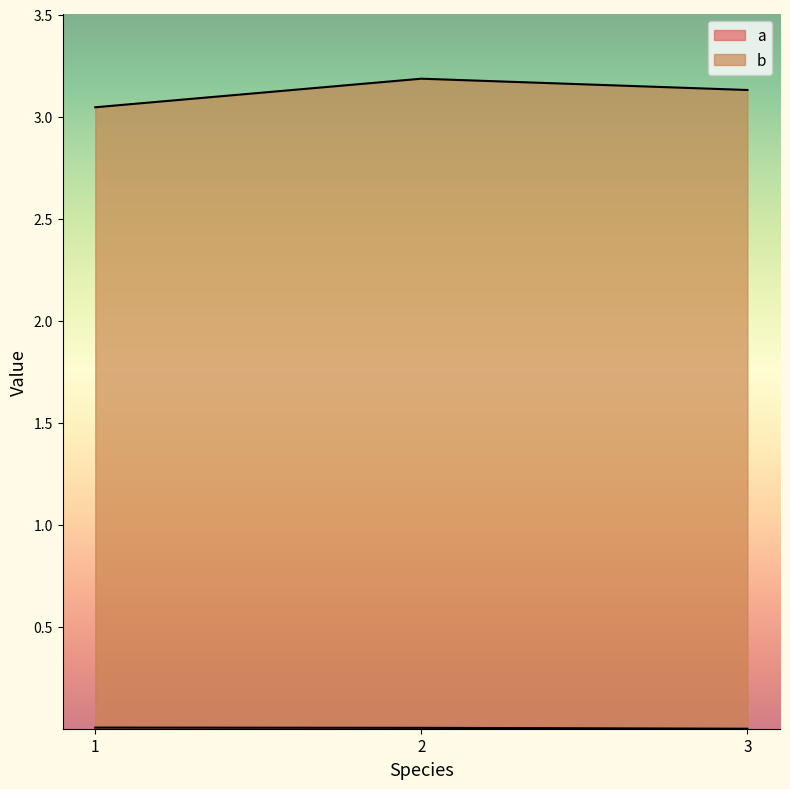

Which series has the largest range (max minus min)?

b